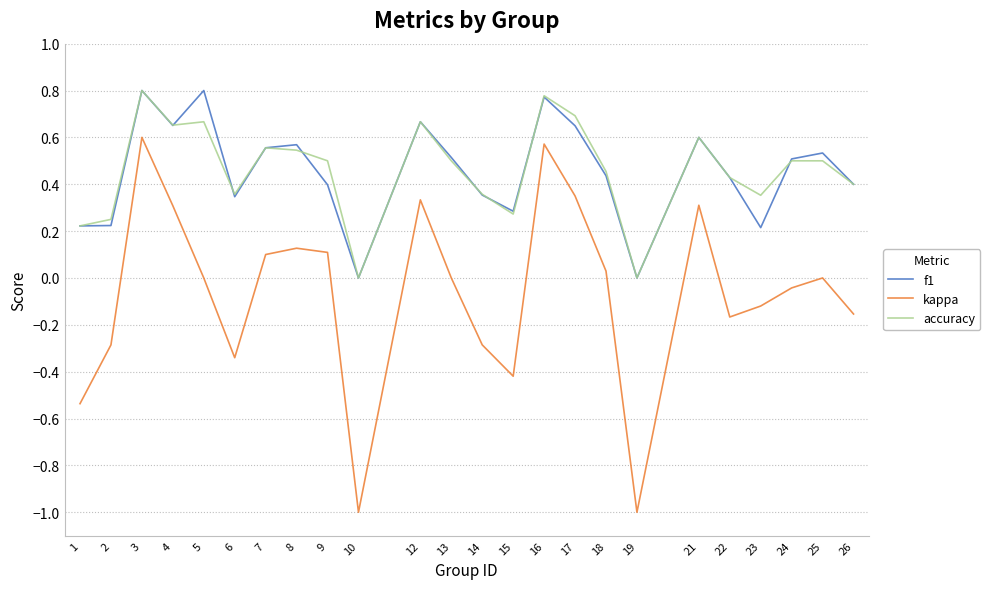

True or false: accuracy and kappa cross at least once.

False